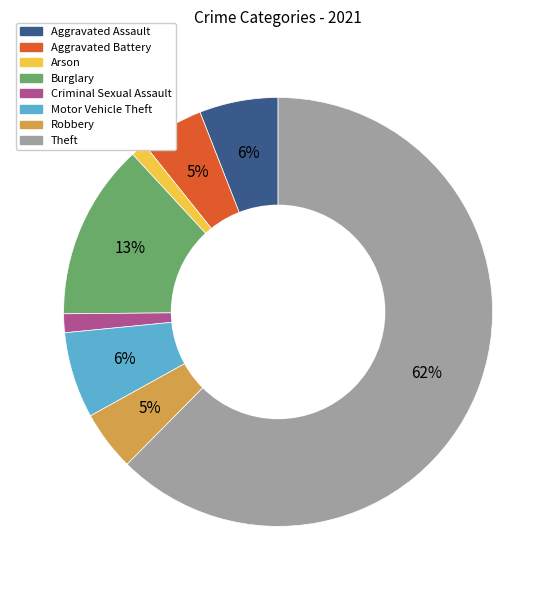

Does any single category account for the majority?

Yes